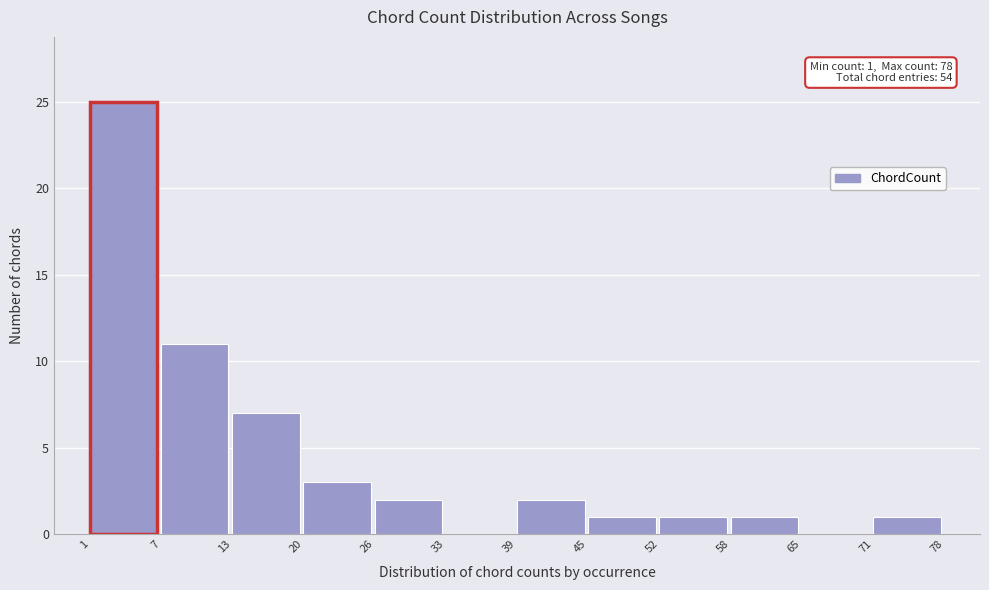

Reading right to left, list all the values displayed in this chart.

71=1	65=0	58=1	52=1	45=1	39=2	33=0	26=2	20=3	13=7	7=11	1=25